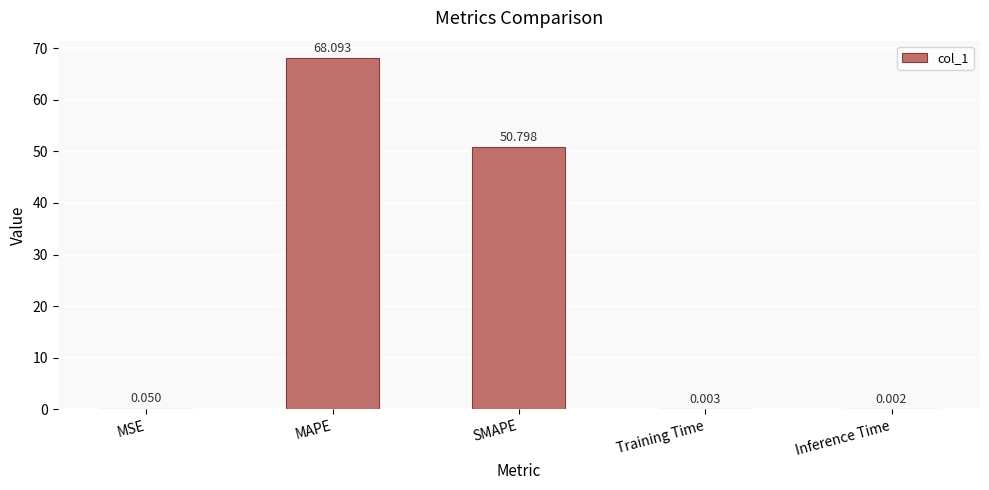

Are the bars horizontal?

No